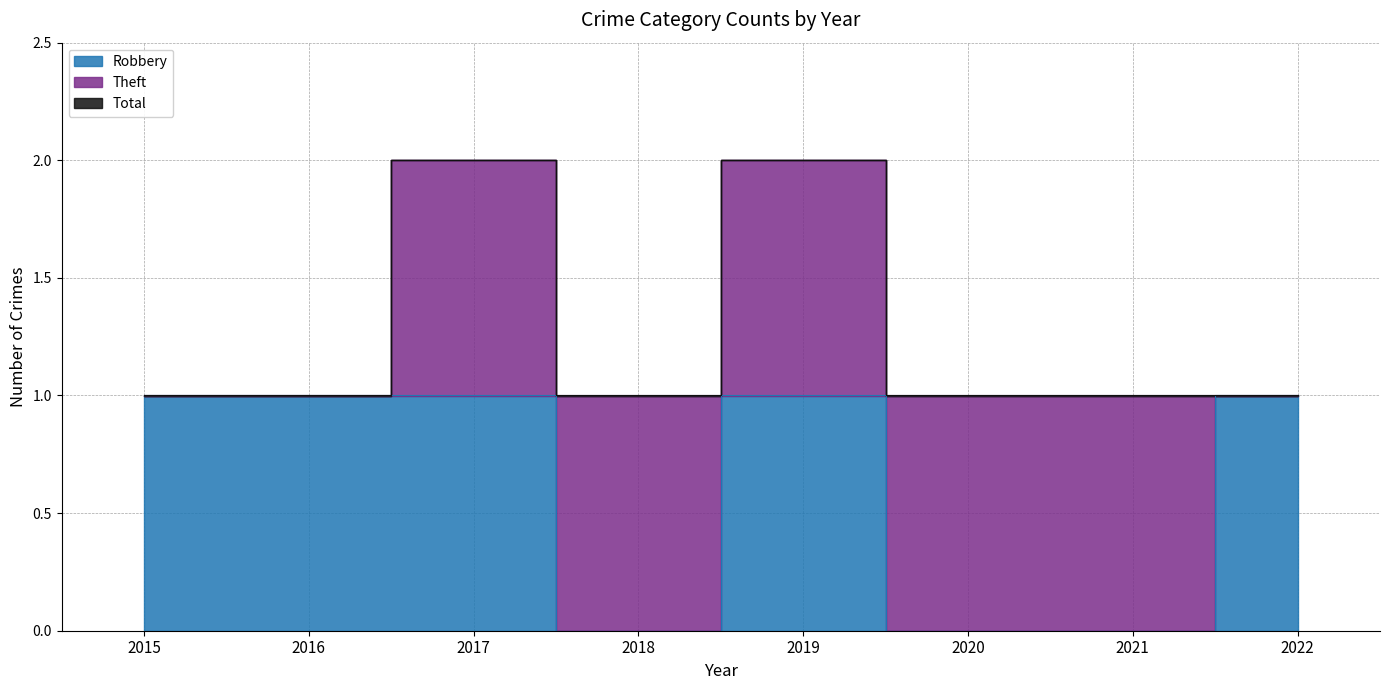

Is it true that Robbery equals 1 at 2017?

False